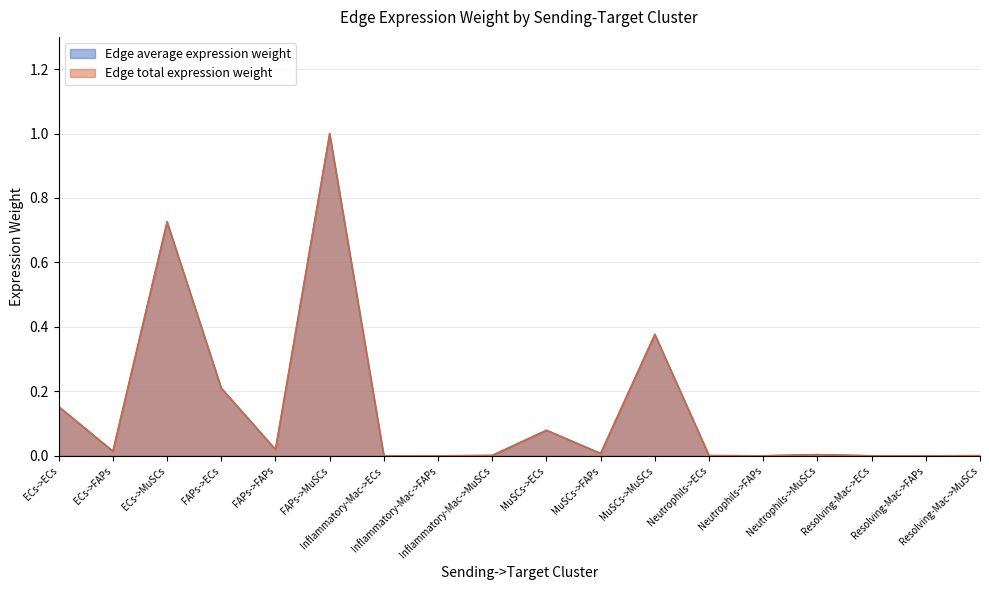

What position from the left is Neutrophils->FAPs?

14